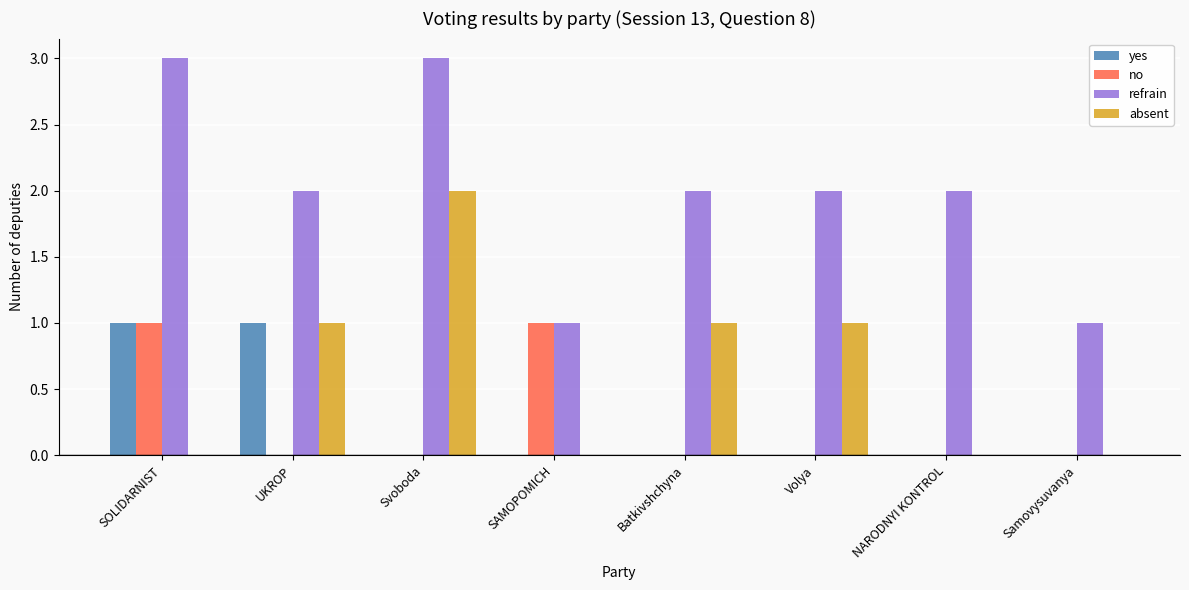

Which series has the largest total across all categories?

refrain